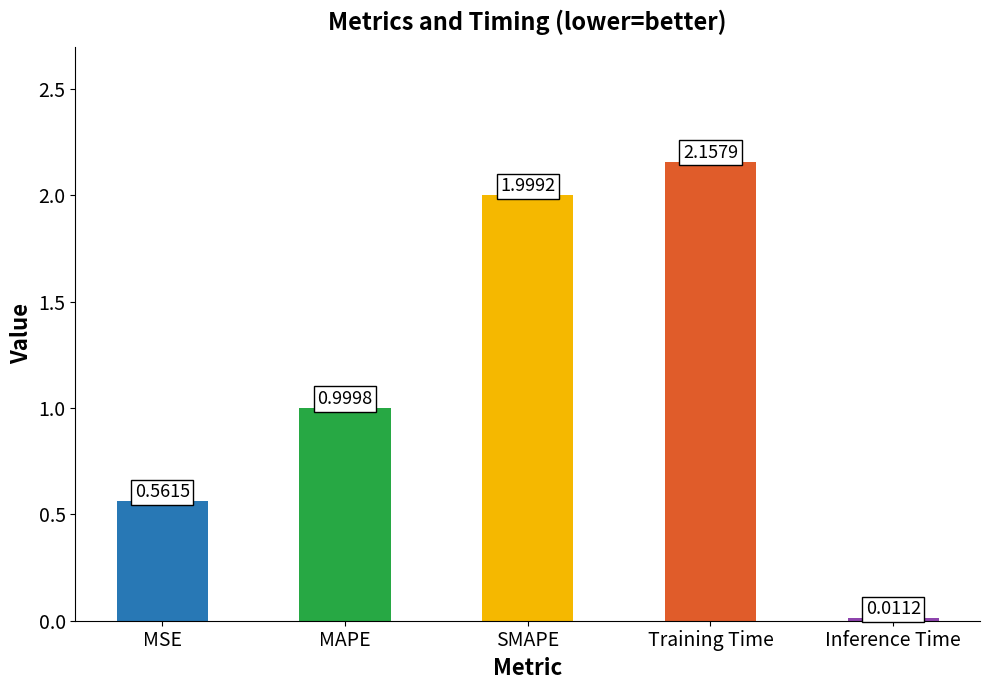

Does the chart contain any negative values?

No